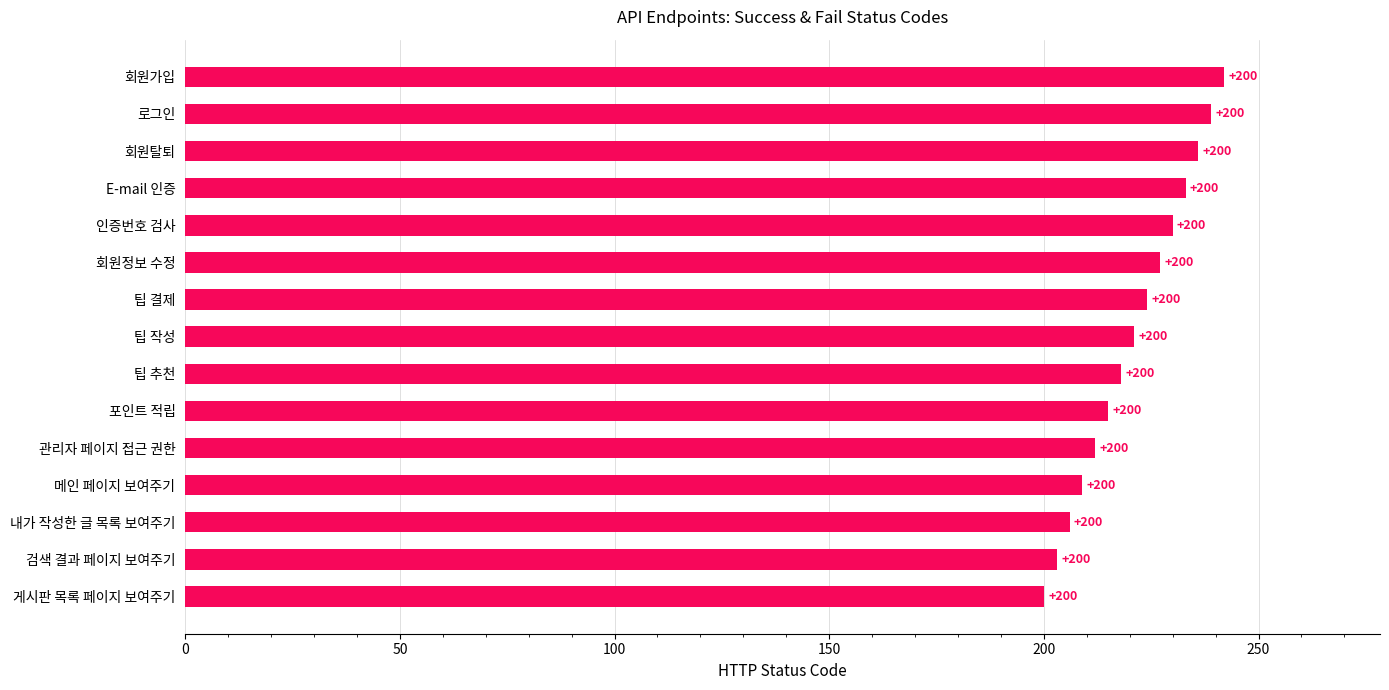

List the labels in order of value, smallest first.

게시판 목록 페이지 보여주기, 검색 결과 페이지 보여주기, 내가 작성한 글 목록 보여주기, 메인 페이지 보여주기, 관리자 페이지 접근 권한, 포인트 적립, 팁 추천, 팁 작성, 팁 결제, 회원정보 수정, 인증번호 검사, E-mail 인증, 회원탈퇴, 로그인, 회원가입